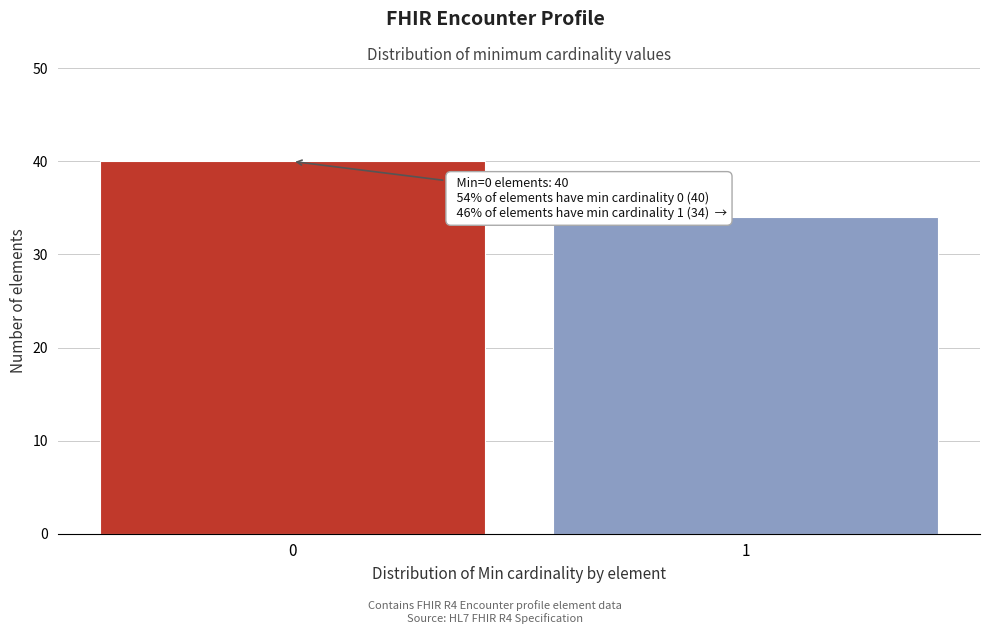

Reading left to right, what are all the values shown in this chart?

40	34